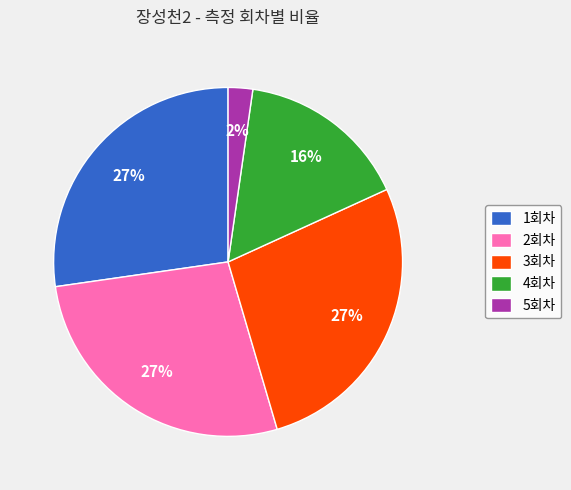

Which category has the smallest portion of the pie?

5회차